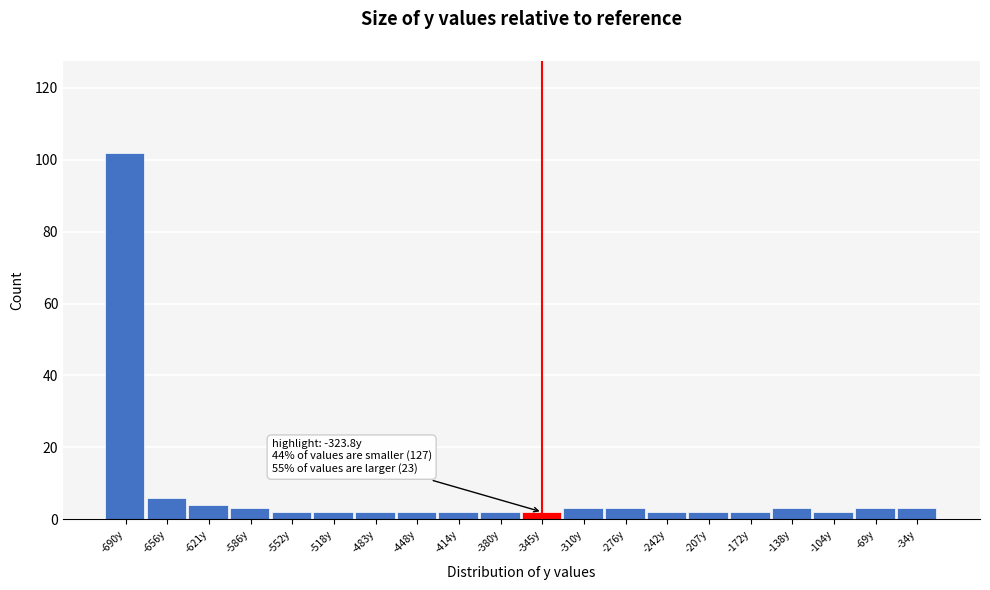

Reading left to right, list all the values displayed in this chart.

-690y=102	-656y=6	-621y=4	-586y=3	-552y=2	-518y=2	-483y=2	-448y=2	-414y=2	-380y=2	-345y=2	-310y=3	-276y=3	-242y=2	-207y=2	-172y=2	-138y=3	-104y=2	-69y=3	-34y=3